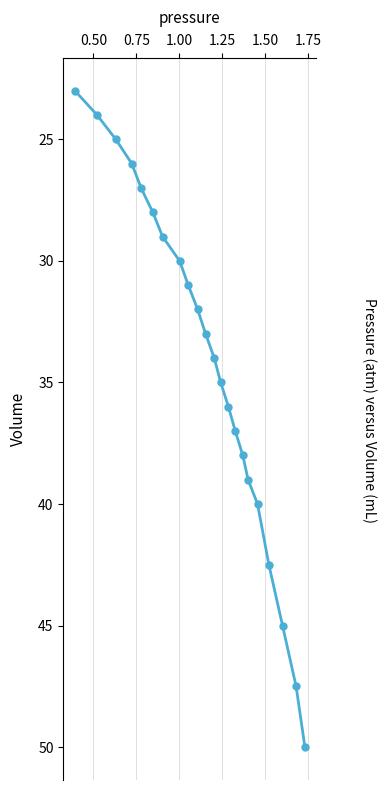

What is the sum of all values?

752.0